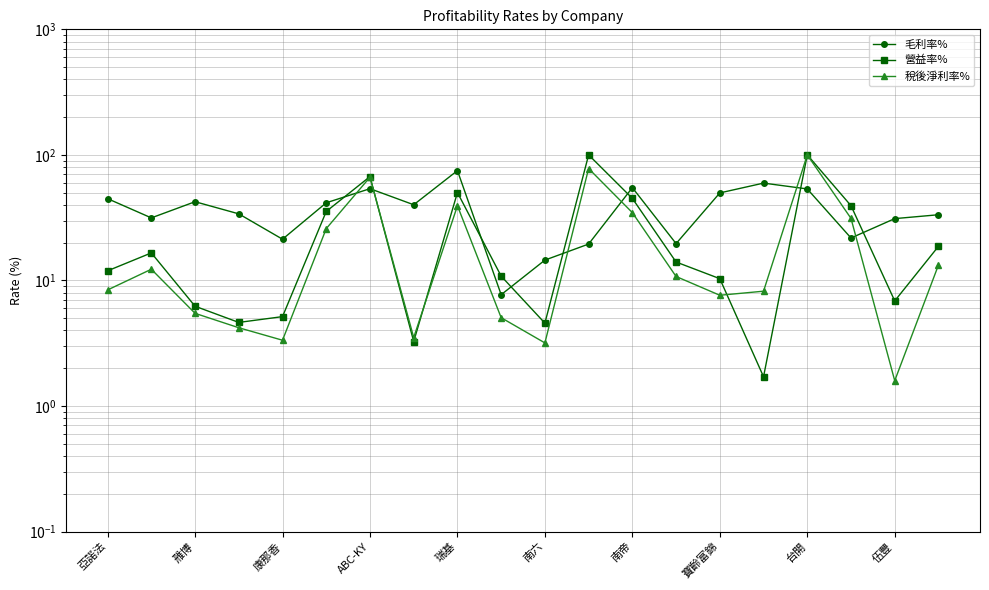

Which series has the largest range (max minus min)?

稅後淨利率%